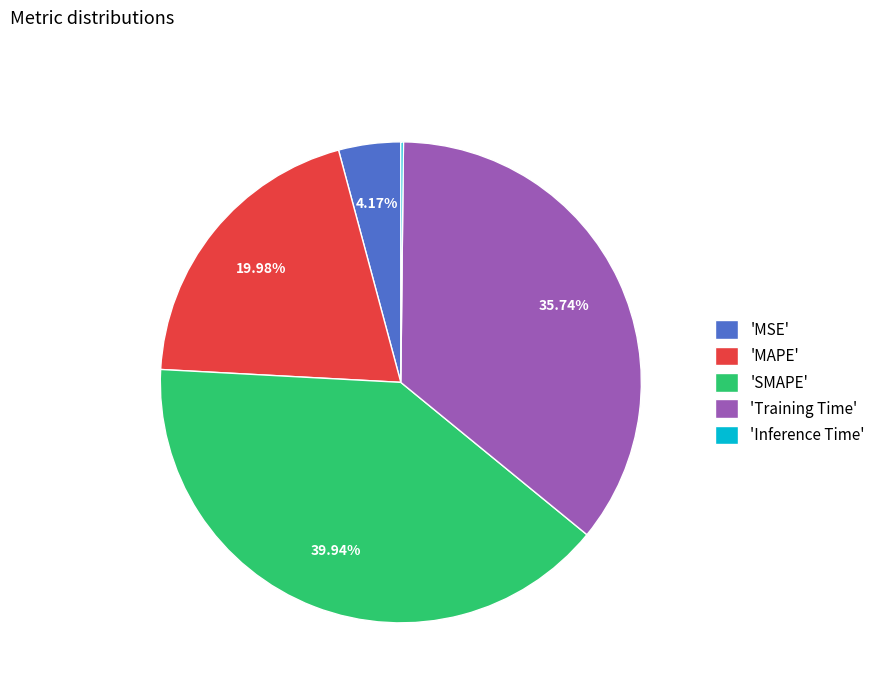

Which category has the biggest portion of the pie?

'SMAPE'